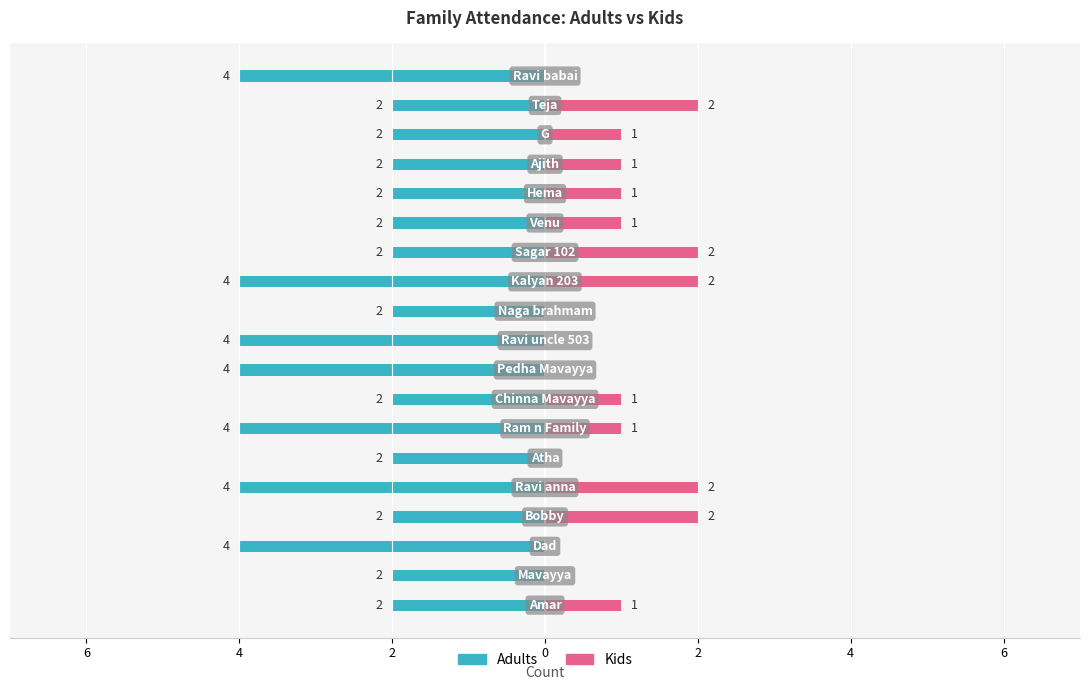

Reading right to left, extract all data points from this chart.

Adults: -4	-2	-2	-2	-2	-2	-2	-4	-2	-4	-4	-2	-4	-2	-4	-2	-4	-2	-2
Kids: 0	2	1	1	1	1	2	2	0	0	0	1	1	0	2	2	0	0	1